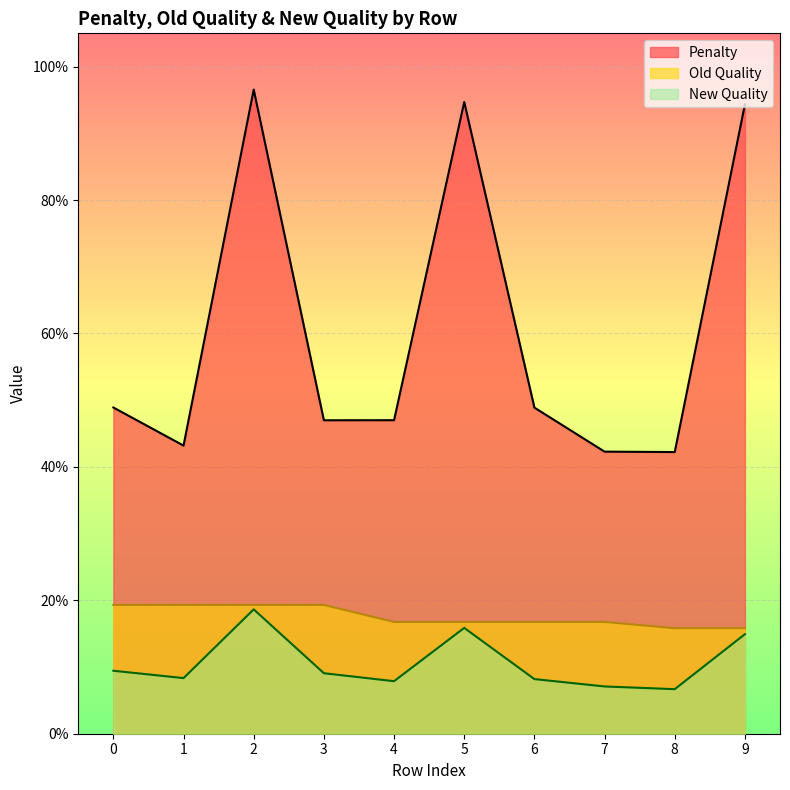

What is the total value across all series at 1?

0.7